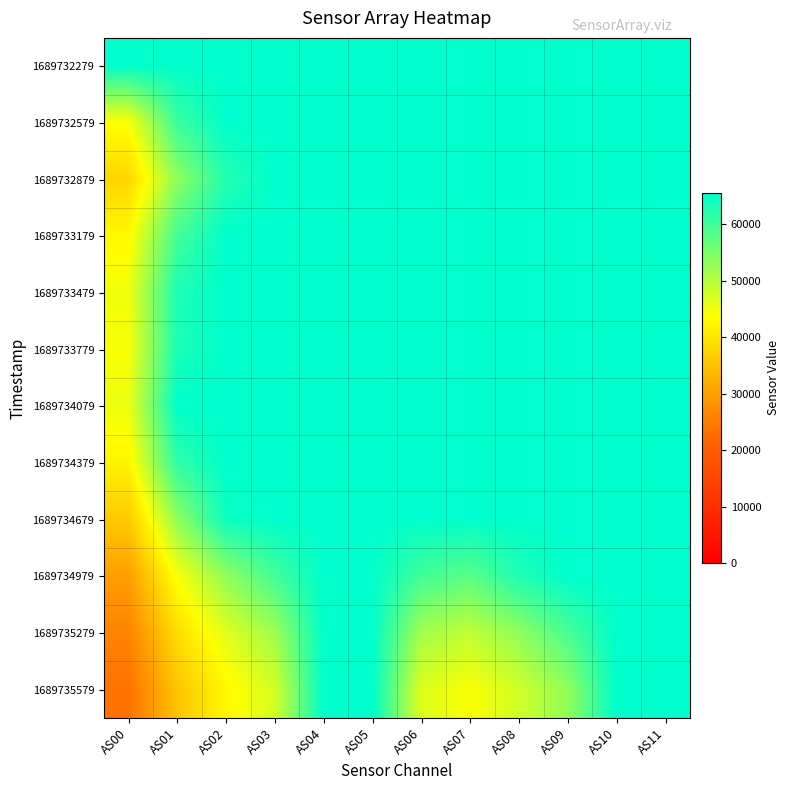

Reading left to right, list all the values displayed in this chart.

1689732279: AS00=65535	AS01=65535	AS02=65535	AS03=65535	AS04=65535	AS05=65535	AS06=65535	AS07=65535	AS08=65535	AS09=65535	AS10=65535	AS11=65535
1689732579: AS00=44056	AS01=60543	AS02=65535	AS03=65535	AS04=65535	AS05=65535	AS06=65535	AS07=65535	AS08=65535	AS09=65535	AS10=65535	AS11=65535
1689732879: AS00=37818	AS01=53244	AS02=62455	AS03=65535	AS04=65535	AS05=65535	AS06=65535	AS07=65535	AS08=65535	AS09=65535	AS10=65535	AS11=65535
1689733179: AS00=42835	AS01=59669	AS02=65535	AS03=65535	AS04=65535	AS05=65535	AS06=65535	AS07=65535	AS08=65535	AS09=65535	AS10=65535	AS11=65535
1689733479: AS00=44955	AS01=63088	AS02=65535	AS03=65535	AS04=65535	AS05=65535	AS06=65535	AS07=65535	AS08=65535	AS09=65535	AS10=65535	AS11=65535
1689733779: AS00=44191	AS01=63202	AS02=65535	AS03=65535	AS04=65535	AS05=65535	AS06=65535	AS07=65535	AS08=65535	AS09=65535	AS10=65535	AS11=65535
1689734079: AS00=45284	AS01=65535	AS02=65535	AS03=65535	AS04=65535	AS05=65535	AS06=65535	AS07=65535	AS08=65535	AS09=65535	AS10=65535	AS11=65535
1689734379: AS00=42070	AS01=61515	AS02=65535	AS03=65535	AS04=65535	AS05=65535	AS06=65535	AS07=65535	AS08=65535	AS09=65535	AS10=65535	AS11=65535
1689734679: AS00=36068	AS01=53063	AS02=64452	AS03=65535	AS04=65535	AS05=65535	AS06=65535	AS07=65535	AS08=65535	AS09=65535	AS10=65535	AS11=65535
1689734979: AS00=29925	AS01=44157	AS02=53056	AS03=59876	AS04=65535	AS05=65535	AS06=59929	AS07=57787	AS08=62928	AS09=65535	AS10=65535	AS11=65535
1689735279: AS00=26048	AS01=38800	AS02=46499	AS03=51969	AS04=65535	AS05=65535	AS06=51524	AS07=49013	AS08=53240	AS09=59367	AS10=65535	AS11=65535
1689735579: AS00=23651	AS01=35392	AS02=42682	AS03=47372	AS04=65535	AS05=65535	AS06=46561	AS07=44087	AS08=47723	AS09=53118	AS10=65535	AS11=65535